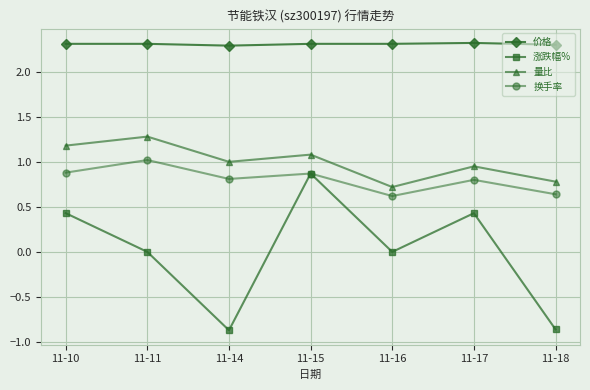

How many interior local peaks does the 涨跌幅% series have?

2